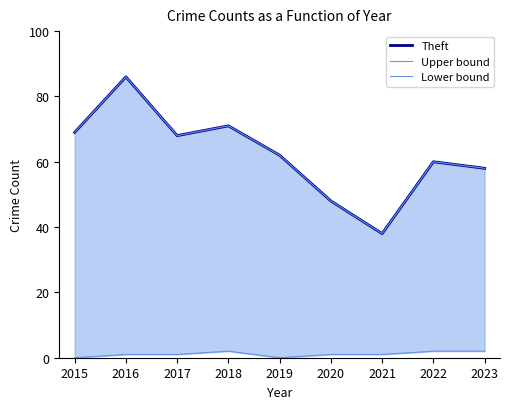

What is the sum of the Theft values at 2021 and 2019?

100